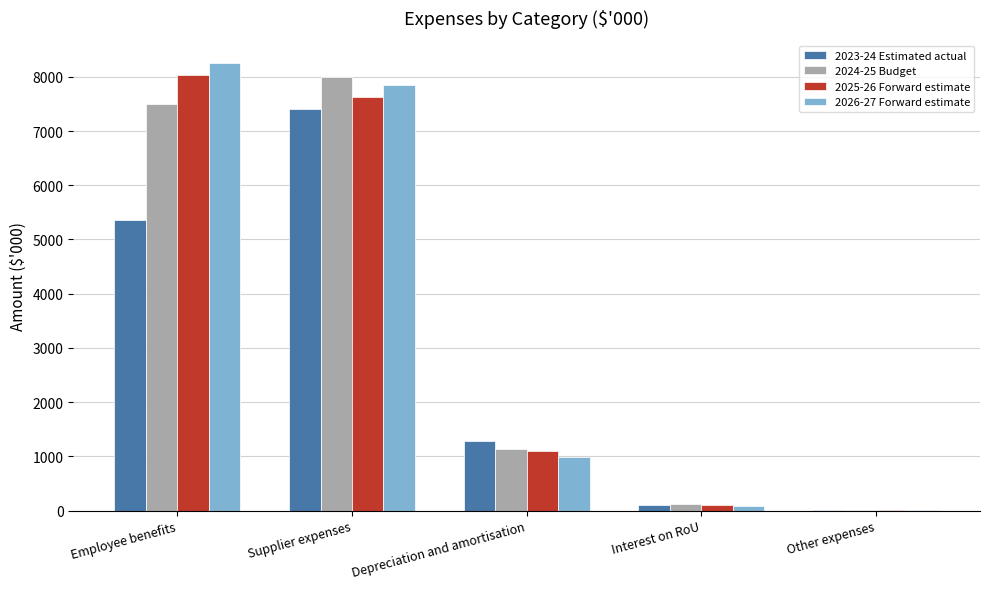

Between Supplier expenses and Other expenses, which series saw the biggest shift?

2024-25 Budget